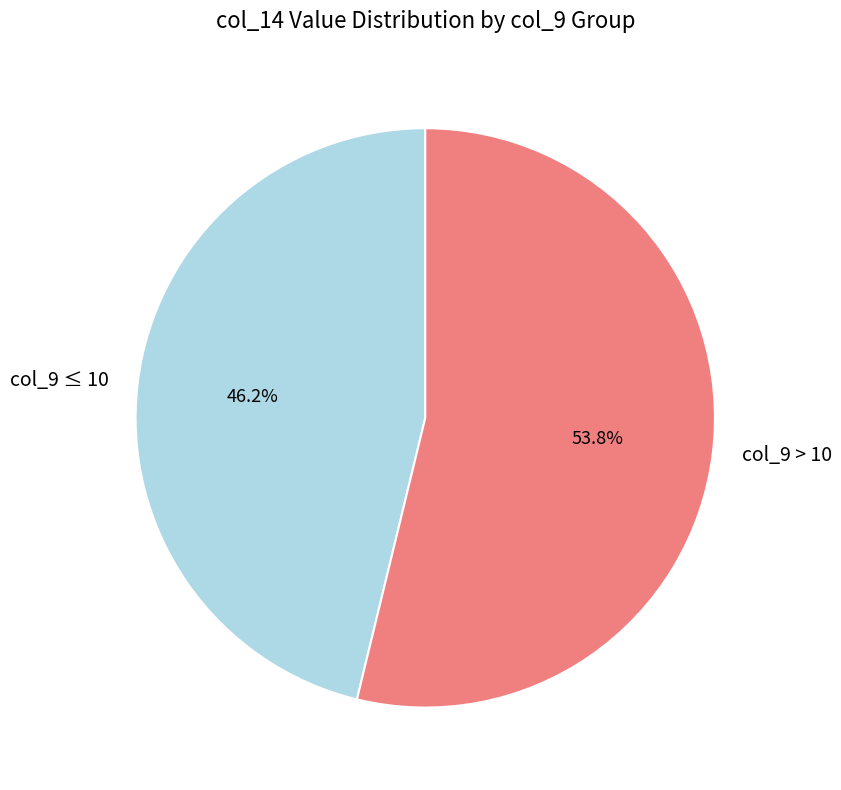

How many segments does this pie chart have?

2